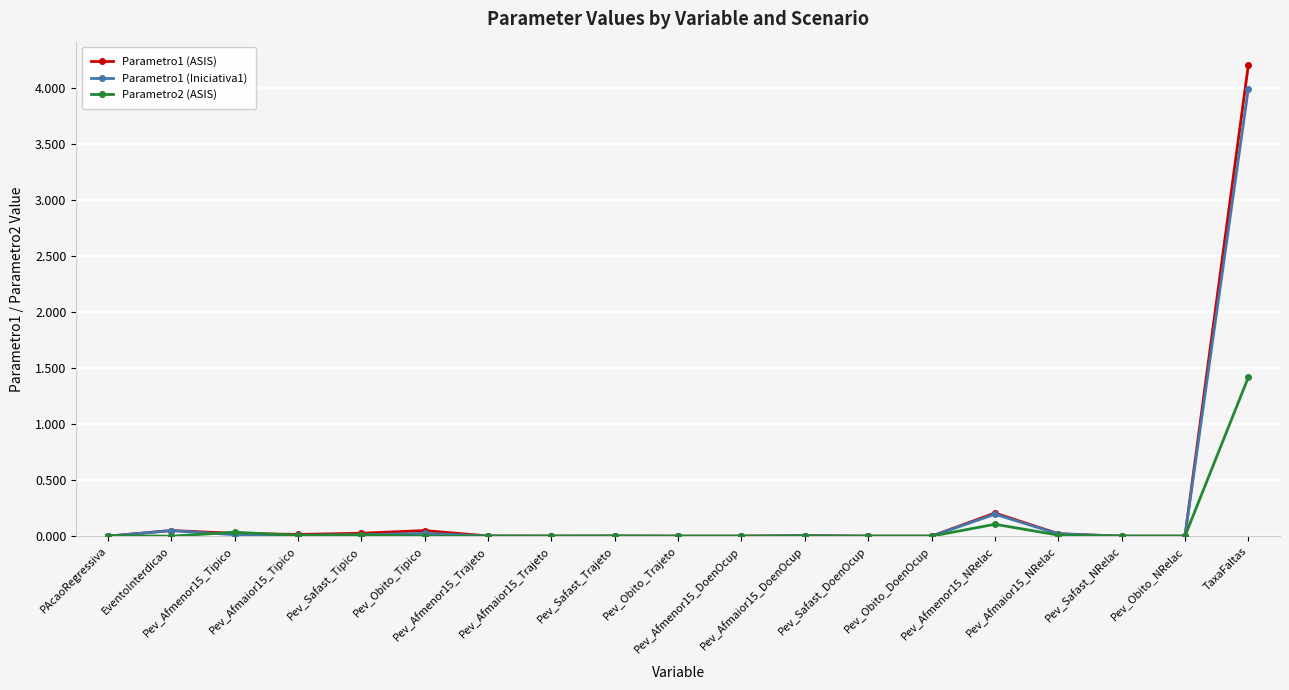

What is the maximum value shown in the chart?

4.2